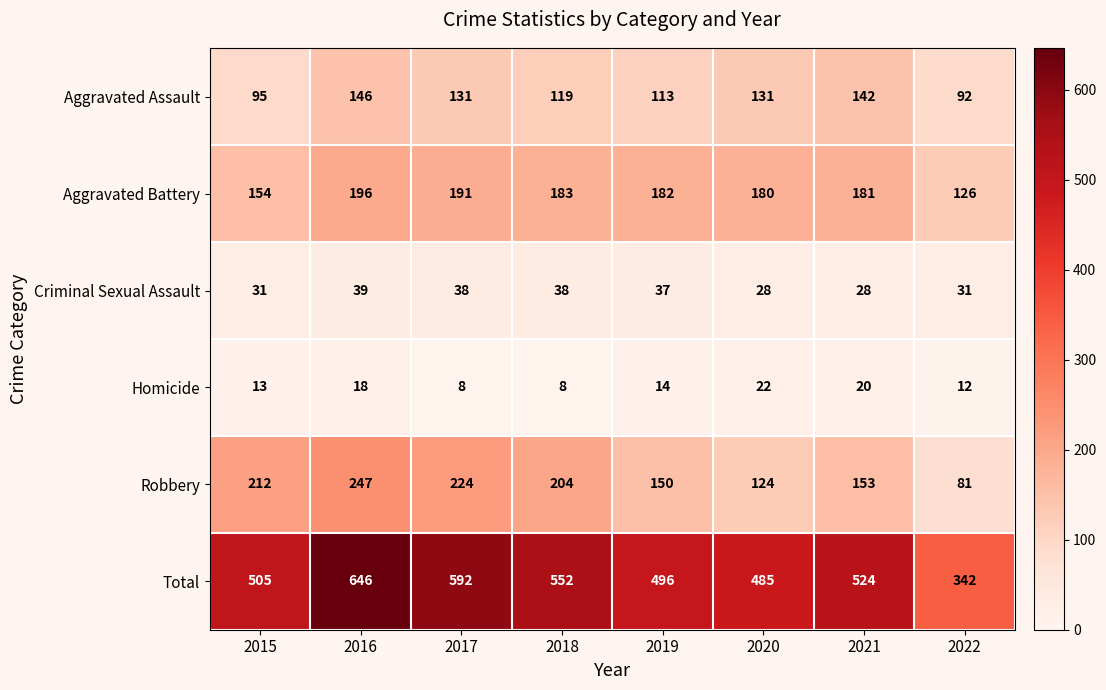

What is the maximum value for Robbery?

247